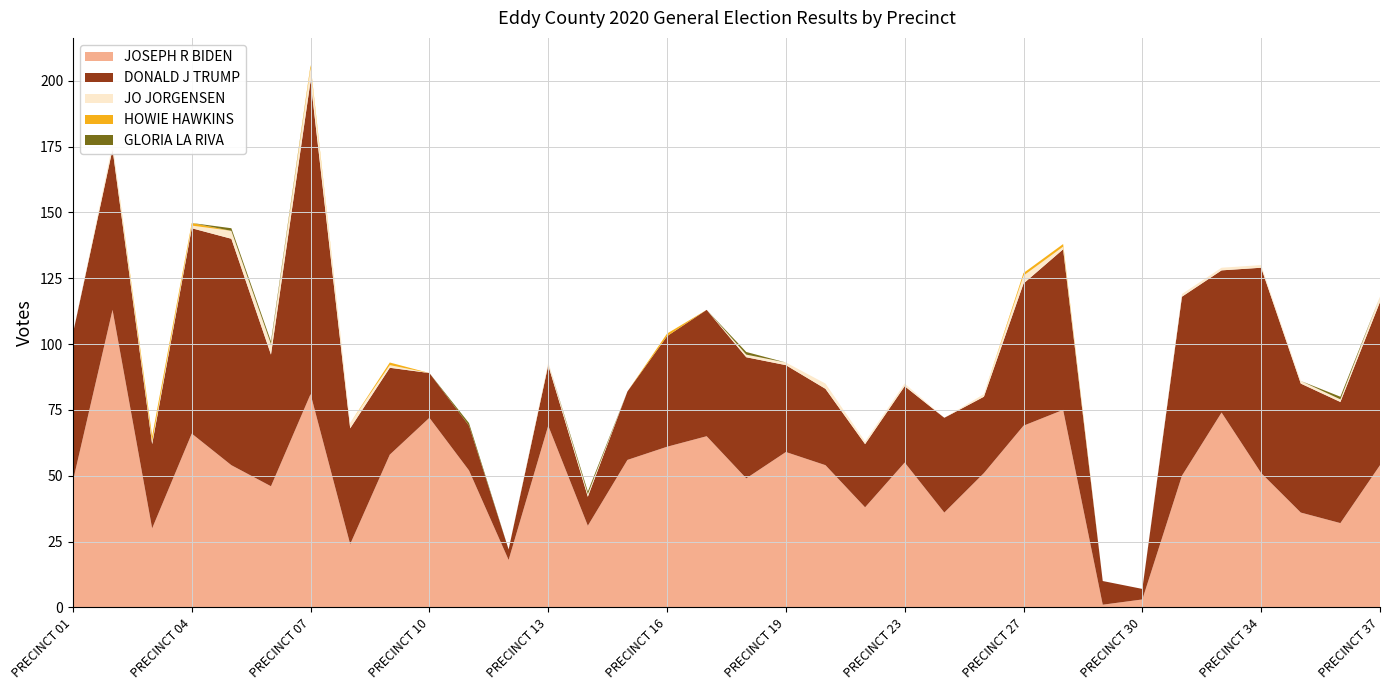

Reading right to left, extract all data points from this chart.

JOSEPH R BIDEN: PRECINCT 37=54	PRECINCT 36=32	PRECINCT 35=36	PRECINCT 34=51	PRECINCT 33=74	PRECINCT 32=50	PRECINCT 30=3	PRECINCT 29=1	PRECINCT 28=75	PRECINCT 27=69	PRECINCT 26=51	PRECINCT 25=36	PRECINCT 23=55	PRECINCT 21=38	PRECINCT 20=54	PRECINCT 19=59	PRECINCT 18=49	PRECINCT 17=65	PRECINCT 16=61	PRECINCT 15=56	PRECINCT 14=31	PRECINCT 13=69	PRECINCT 12=18	PRECINCT 11=52	PRECINCT 10=72	PRECINCT 09=58	PRECINCT 08=24	PRECINCT 07=81	PRECINCT 06=46	PRECINCT 05=54	PRECINCT 04=66	PRECINCT 03=30	PRECINCT 02=113	PRECINCT 01=48
DONALD J TRUMP: PRECINCT 37=62	PRECINCT 36=46	PRECINCT 35=49	PRECINCT 34=78	PRECINCT 33=54	PRECINCT 32=68	PRECINCT 30=4	PRECINCT 29=9	PRECINCT 28=61	PRECINCT 27=54	PRECINCT 26=29	PRECINCT 25=36	PRECINCT 23=29	PRECINCT 21=24	PRECINCT 20=29	PRECINCT 19=33	PRECINCT 18=46	PRECINCT 17=48	PRECINCT 16=42	PRECINCT 15=26	PRECINCT 14=11	PRECINCT 13=23	PRECINCT 12=4	PRECINCT 11=17	PRECINCT 10=17	PRECINCT 09=33	PRECINCT 08=44	PRECINCT 07=119	PRECINCT 06=50	PRECINCT 05=86	PRECINCT 04=78	PRECINCT 03=32	PRECINCT 02=61	PRECINCT 01=56
JO JORGENSEN: PRECINCT 37=2	PRECINCT 36=1	PRECINCT 35=1	PRECINCT 34=1	PRECINCT 33=1	PRECINCT 32=1	PRECINCT 30=0	PRECINCT 29=0	PRECINCT 28=1	PRECINCT 27=3	PRECINCT 26=1	PRECINCT 25=0	PRECINCT 23=1	PRECINCT 21=1	PRECINCT 20=2	PRECINCT 19=1	PRECINCT 18=1	PRECINCT 17=0	PRECINCT 16=0	PRECINCT 15=0	PRECINCT 14=1	PRECINCT 13=1	PRECINCT 12=0	PRECINCT 11=0	PRECINCT 10=0	PRECINCT 09=1	PRECINCT 08=2	PRECINCT 07=5	PRECINCT 06=4	PRECINCT 05=3	PRECINCT 04=1	PRECINCT 03=1	PRECINCT 02=2	PRECINCT 01=0
HOWIE HAWKINS: PRECINCT 37=0	PRECINCT 36=0	PRECINCT 35=0	PRECINCT 34=0	PRECINCT 33=0	PRECINCT 32=0	PRECINCT 30=0	PRECINCT 29=0	PRECINCT 28=1	PRECINCT 27=1	PRECINCT 26=0	PRECINCT 25=0	PRECINCT 23=0	PRECINCT 21=0	PRECINCT 20=0	PRECINCT 19=0	PRECINCT 18=0	PRECINCT 17=0	PRECINCT 16=1	PRECINCT 15=0	PRECINCT 14=0	PRECINCT 13=0	PRECINCT 12=0	PRECINCT 11=0	PRECINCT 10=0	PRECINCT 09=1	PRECINCT 08=0	PRECINCT 07=1	PRECINCT 06=0	PRECINCT 05=0	PRECINCT 04=1	PRECINCT 03=2	PRECINCT 02=0	PRECINCT 01=0
GLORIA LA RIVA: PRECINCT 37=0	PRECINCT 36=1	PRECINCT 35=0	PRECINCT 34=0	PRECINCT 33=0	PRECINCT 32=0	PRECINCT 30=0	PRECINCT 29=0	PRECINCT 28=0	PRECINCT 27=0	PRECINCT 26=0	PRECINCT 25=0	PRECINCT 23=0	PRECINCT 21=0	PRECINCT 20=0	PRECINCT 19=0	PRECINCT 18=1	PRECINCT 17=0	PRECINCT 16=0	PRECINCT 15=0	PRECINCT 14=1	PRECINCT 13=0	PRECINCT 12=0	PRECINCT 11=1	PRECINCT 10=0	PRECINCT 09=0	PRECINCT 08=0	PRECINCT 07=0	PRECINCT 06=1	PRECINCT 05=1	PRECINCT 04=0	PRECINCT 03=0	PRECINCT 02=0	PRECINCT 01=0